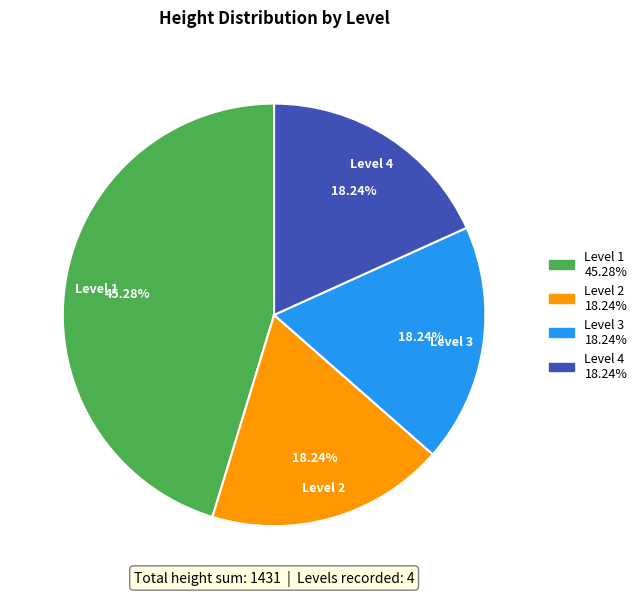

How many slices are in this pie chart?

4